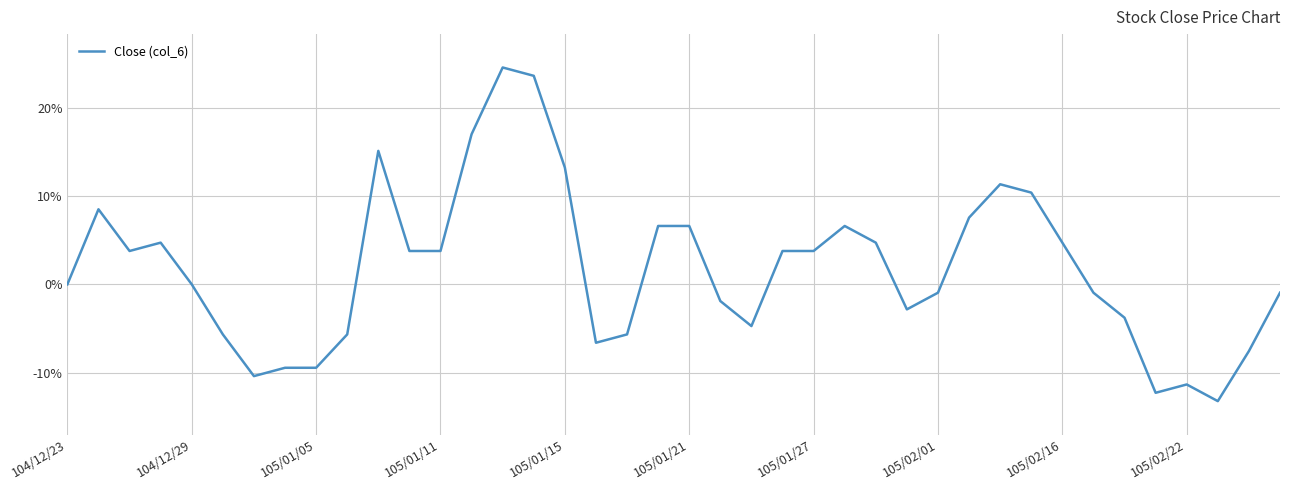

What is the minimum value shown in the chart?

-0.1